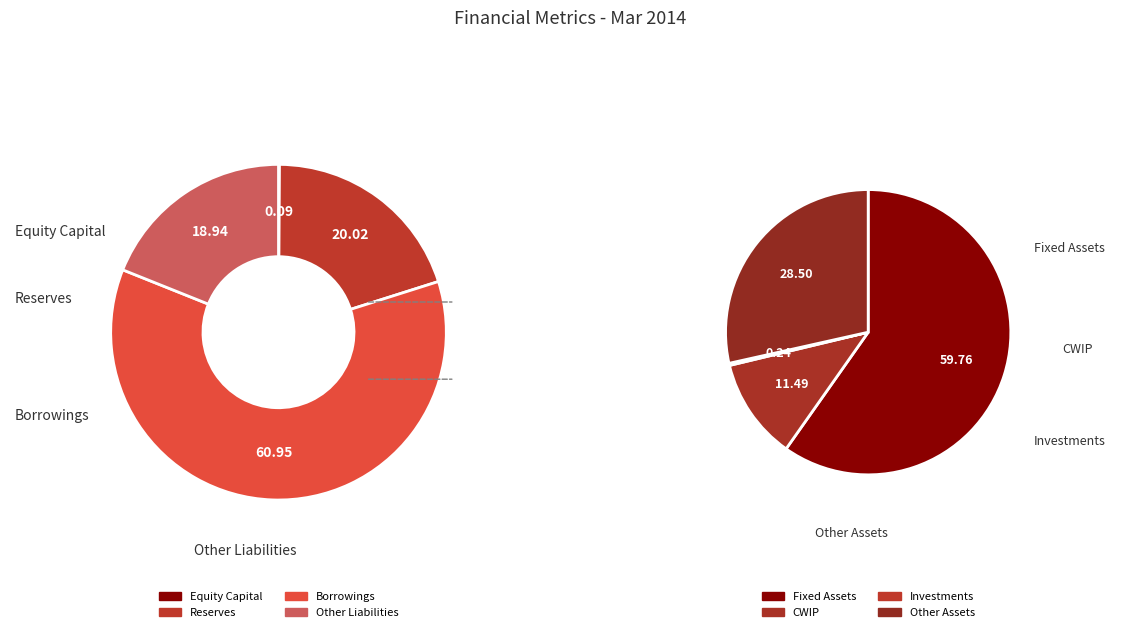

Is there a majority slice in this chart?

Yes